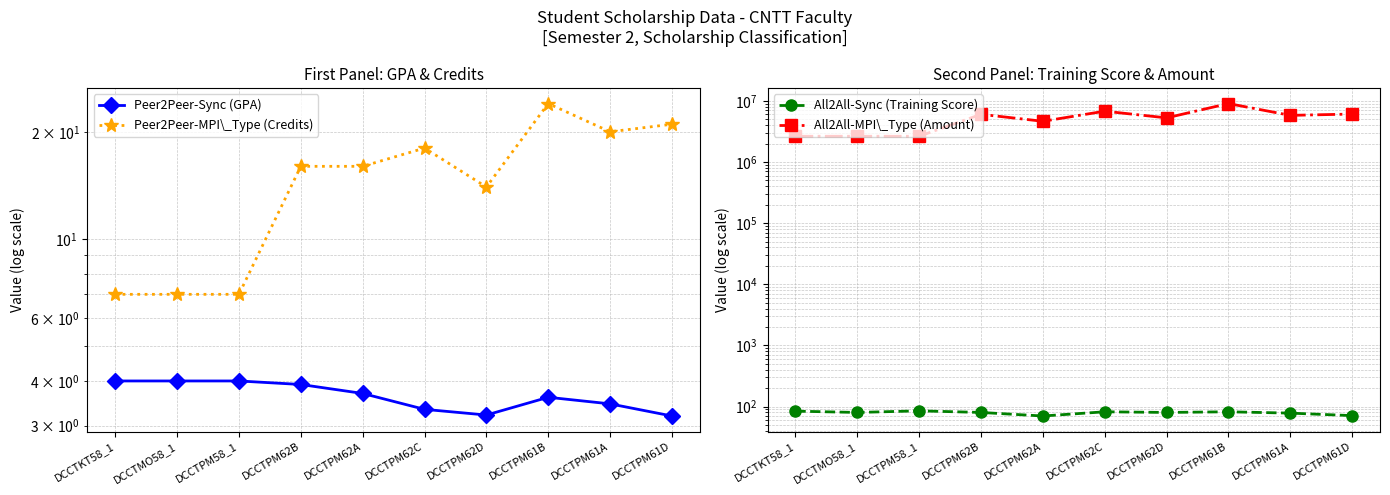

How many lines are shown in the chart?

4